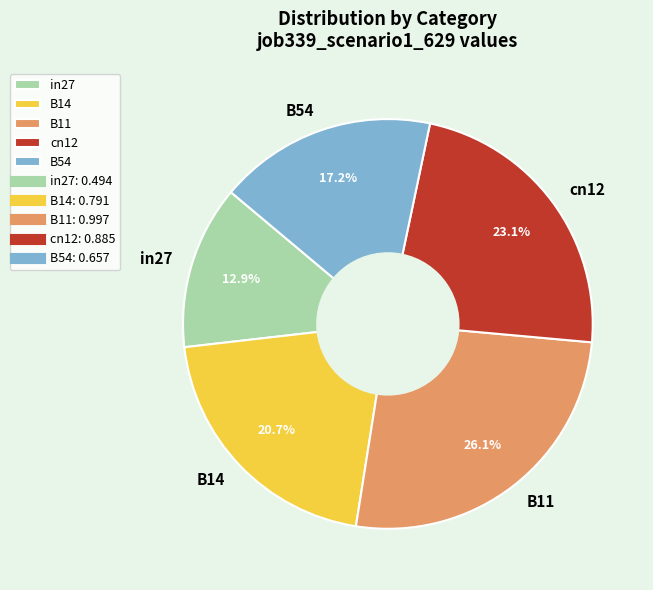

The B11 slice represents 34% of the pie. True or false?

False